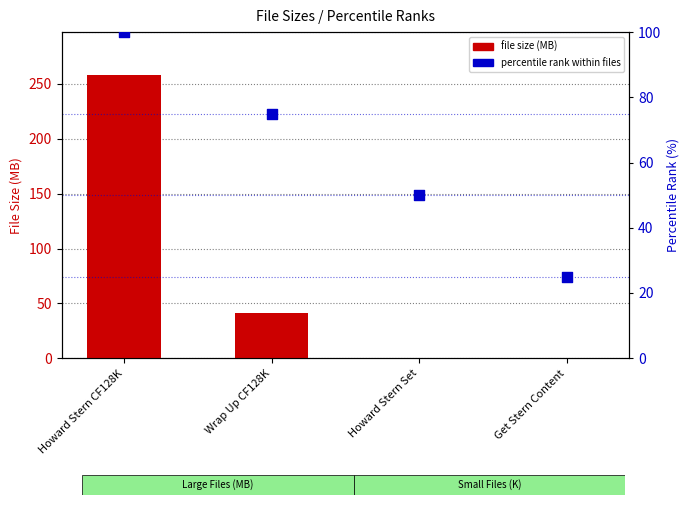

What is the total value across all series at Get Stern Content?

25.0